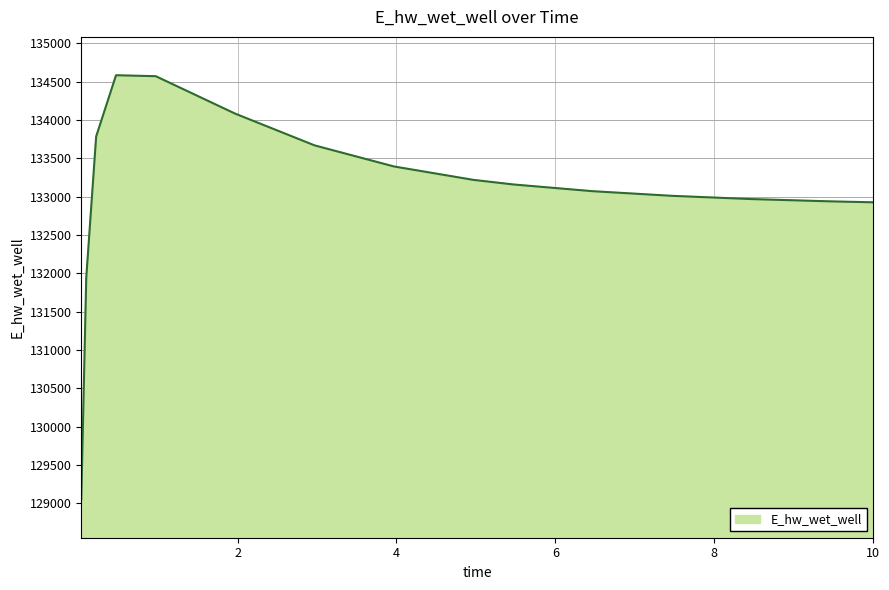

What is the maximum value shown in the chart?

134581.8